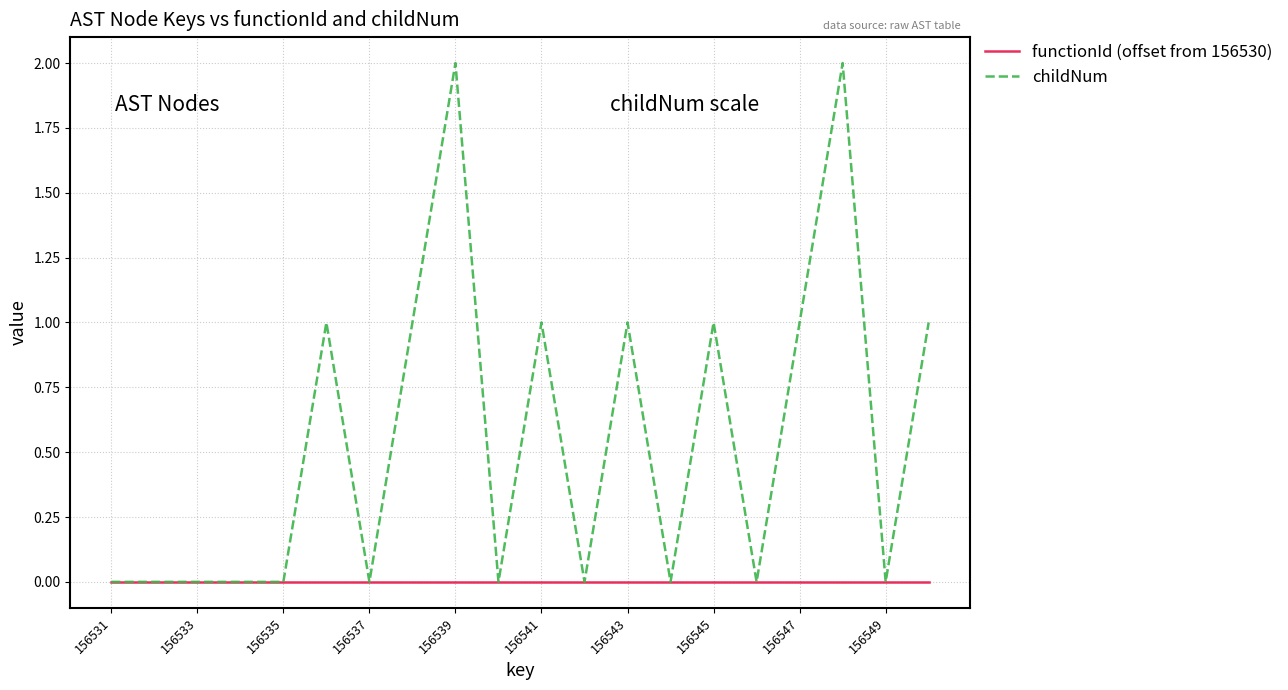

Does the chart have visible grid lines?

Yes